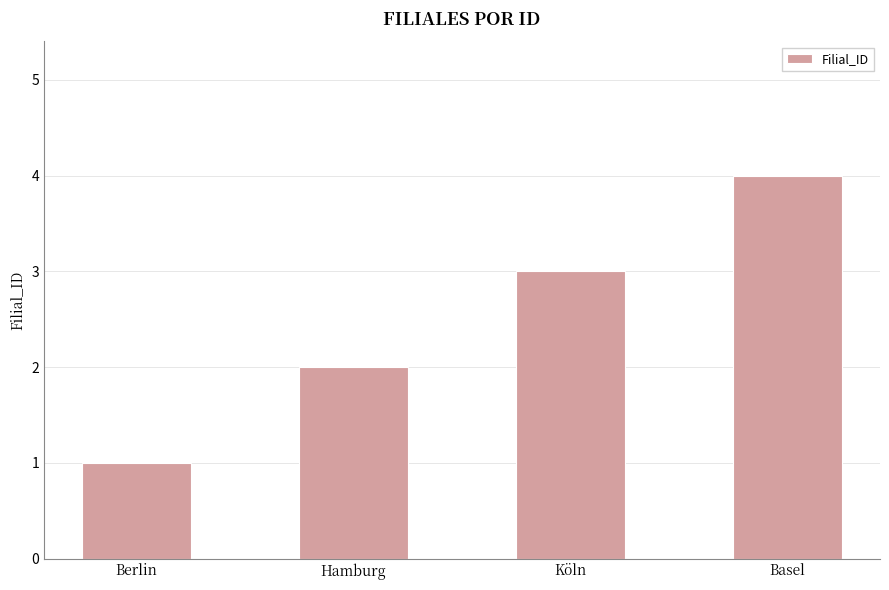

Does the chart contain stacked bars?

No